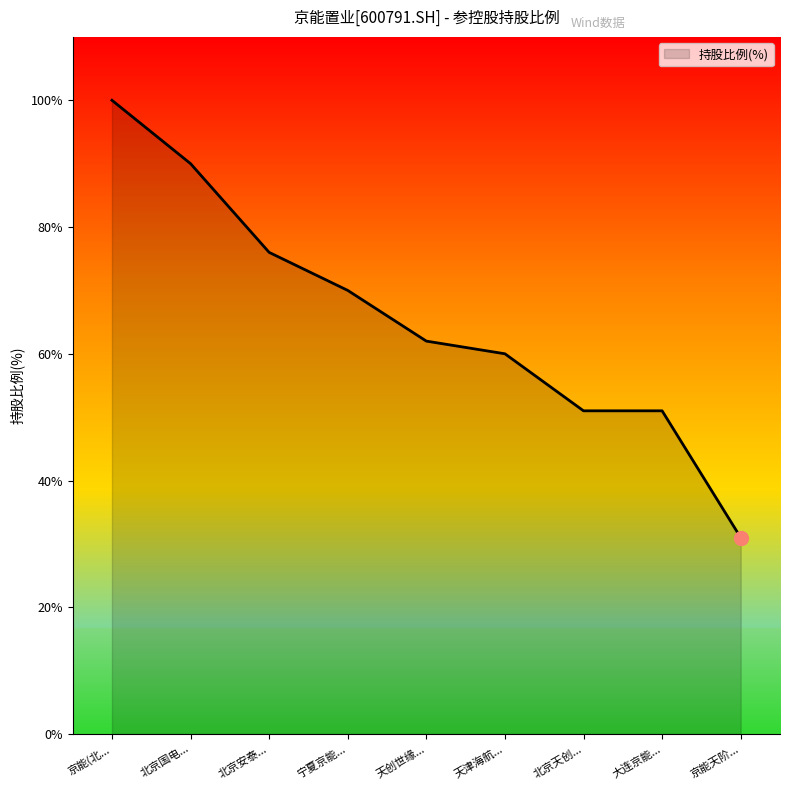

Reading left to right, what are all the values shown in this chart?

100	90	76	70	62	60	51	51	31